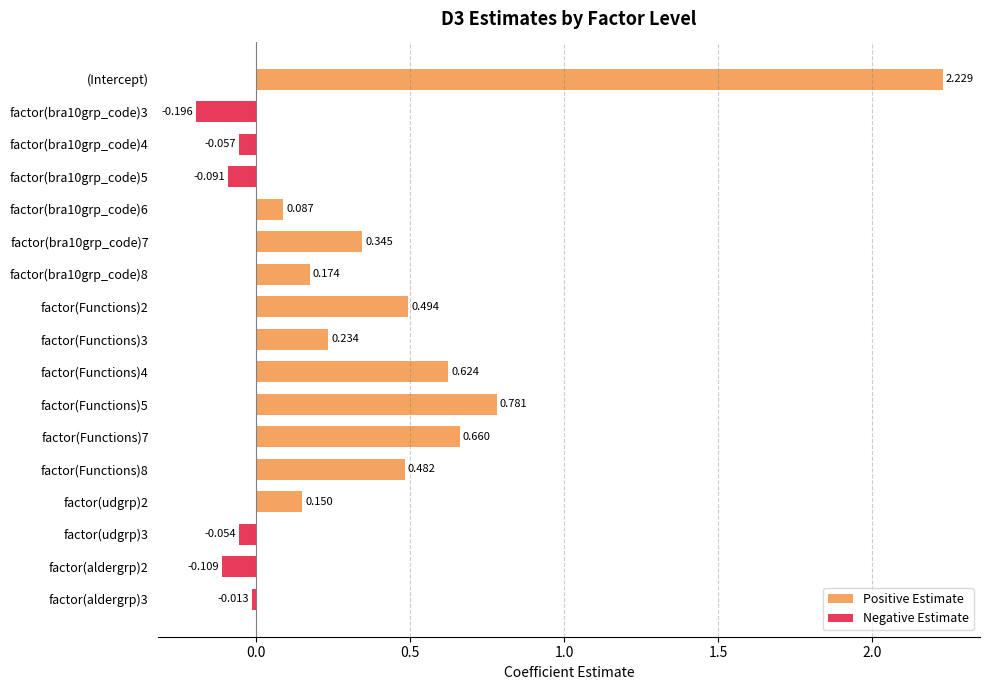

Which category has the highest value across all series?

(Intercept)